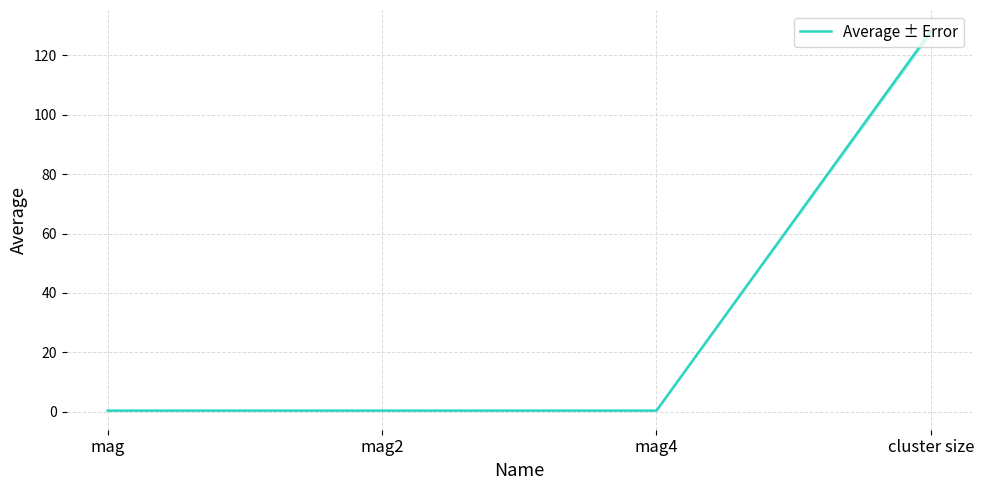

At which category does the data reach its first local valley?

mag4